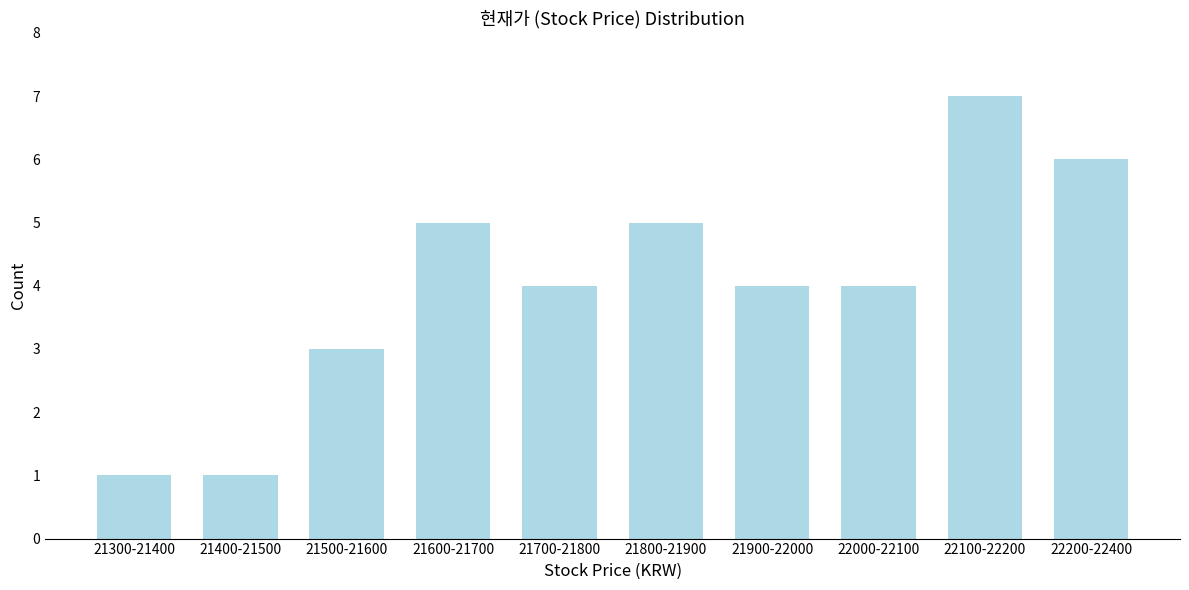

Reading right to left, list all the values displayed in this chart.

6	7	4	4	5	4	5	3	1	1